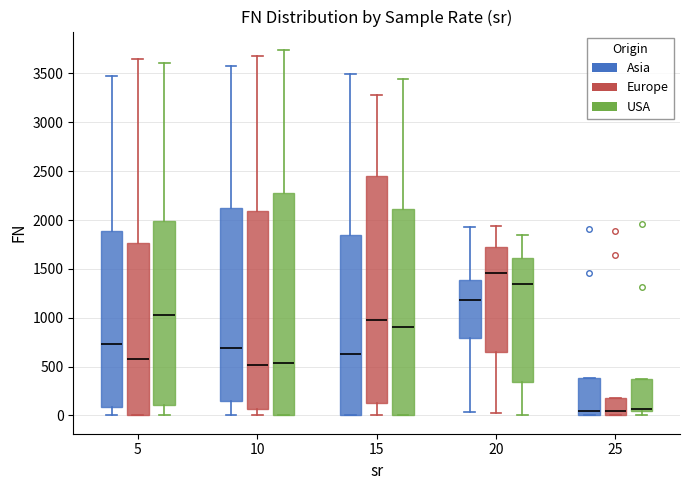

Comparing the boxes themselves (not the whiskers), which one is the tallest?

15 (Europe)